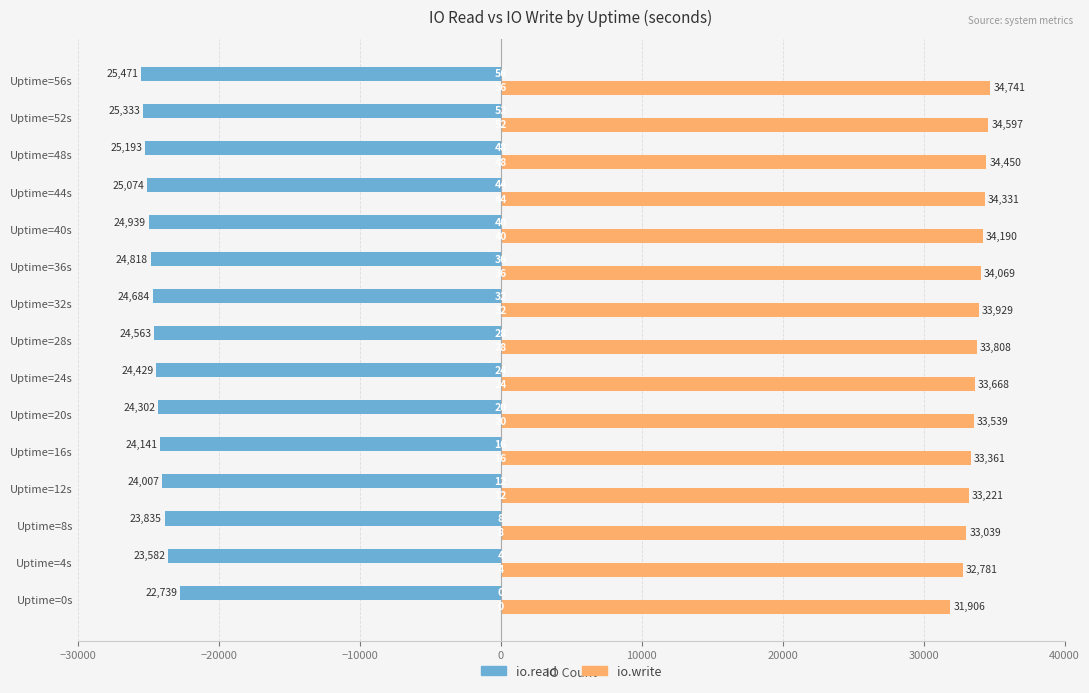

What are all the series names shown in the legend?

io.read, io.write